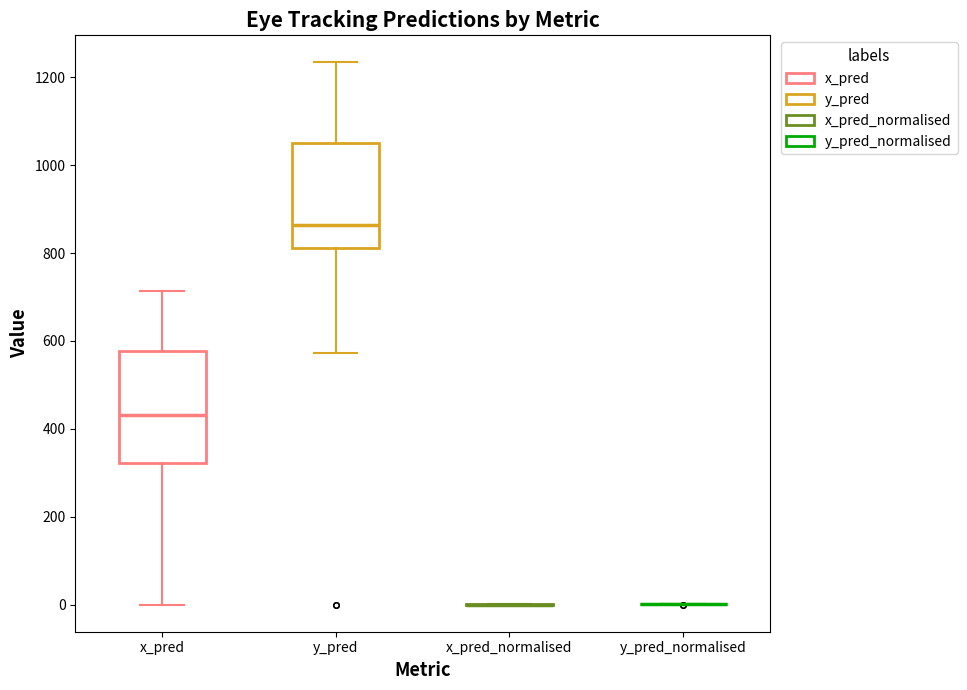

Reading left to right, read every box against the y-axis: the position of its median line, the range the box covers, and the ends of its whiskers. The values are not printed on the chart, so give them approximately, as read against the axis.

x_pred: median 440, box 320 to 580, whiskers 0 to 720
y_pred: median 860, box 820 to 1060, whiskers 580 to 1240
x_pred_normalised: box collapsed to a line at 0, whiskers 0 to 0
y_pred_normalised: box collapsed to a line at 0, whiskers 0 to 0